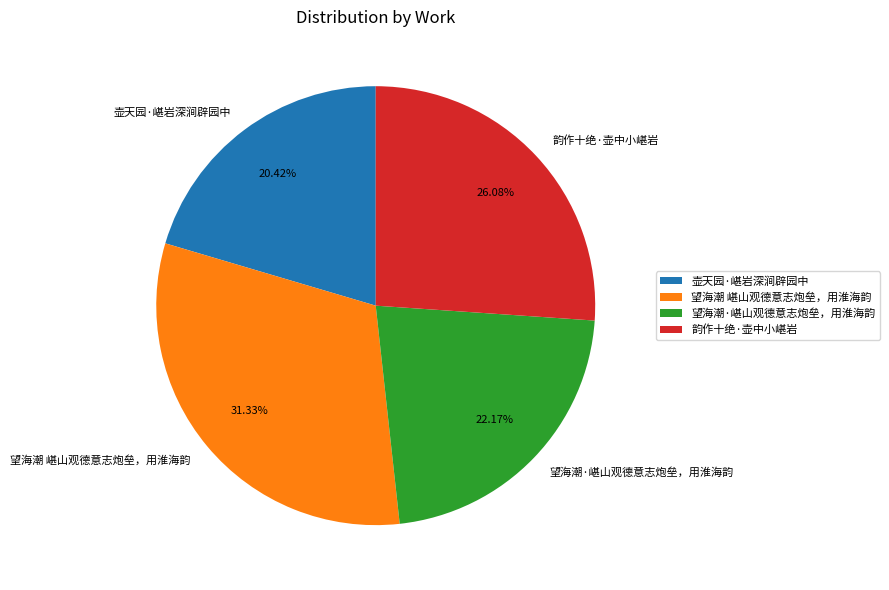

Is it true that 望海潮·嵁山观德意志炮垒，用淮海韵 is 22% of the pie?

True